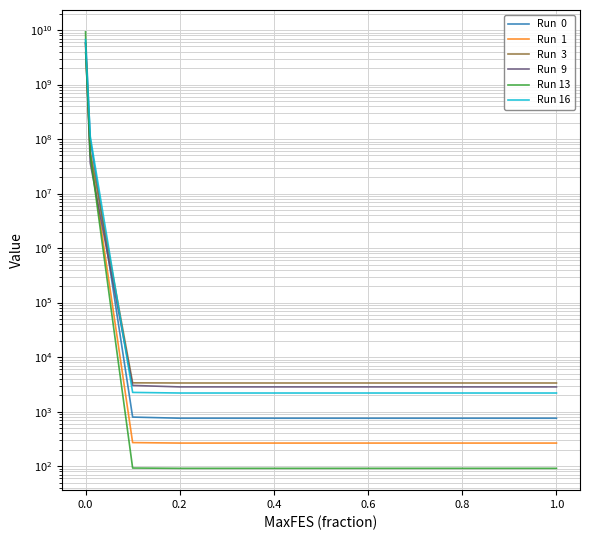

Which category has the lowest value across all series?

0.4